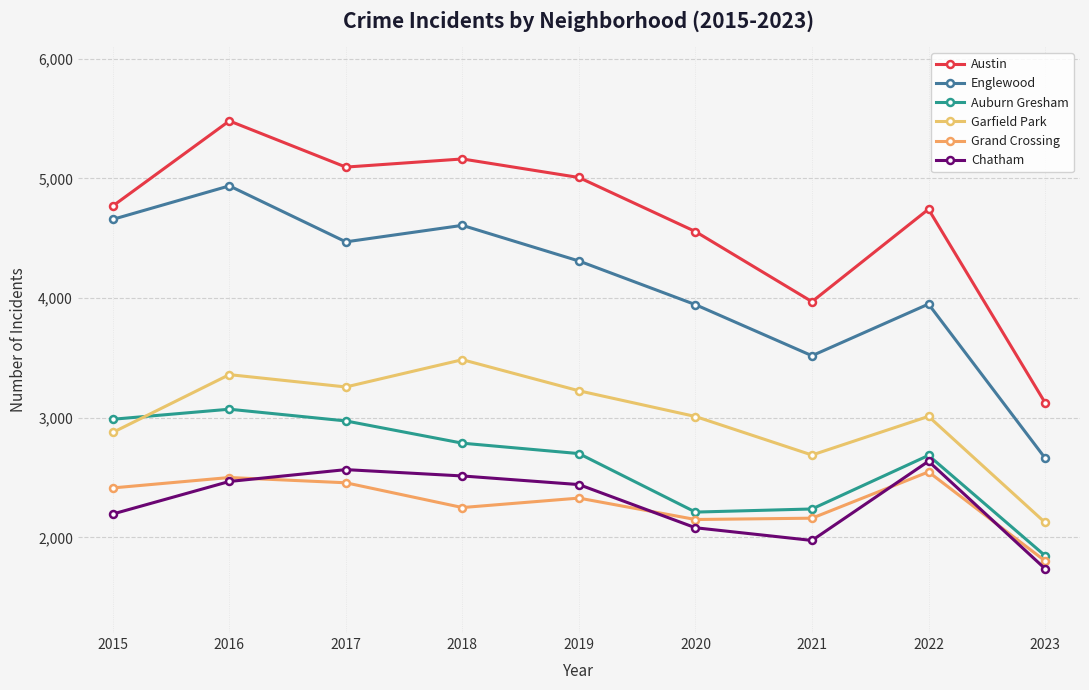

What is the total value across all series at 2021?

16547